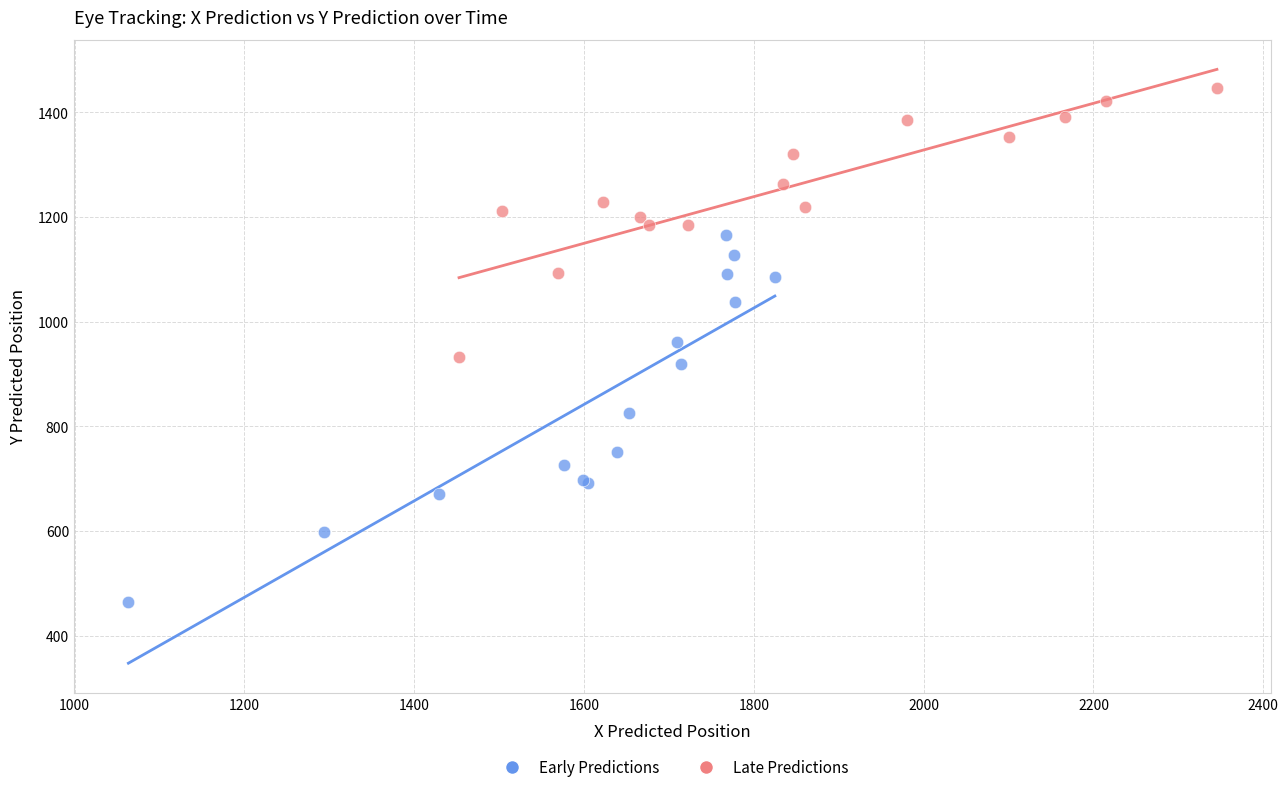

What are all the series names shown in the legend?

Early Predictions, Late Predictions